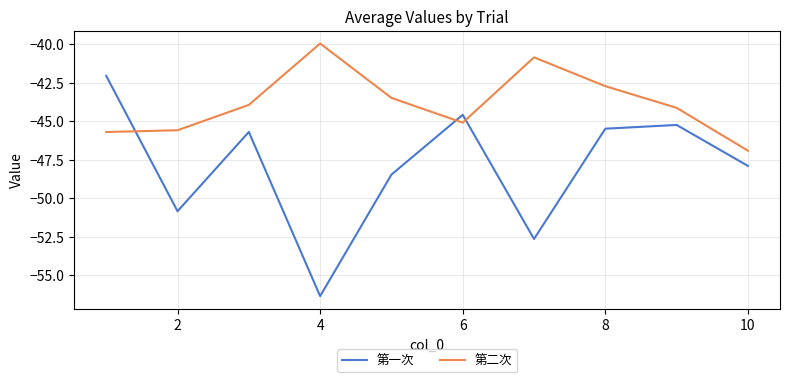

True or false: 第二次 has more than 1 points higher than both neighbors.

True